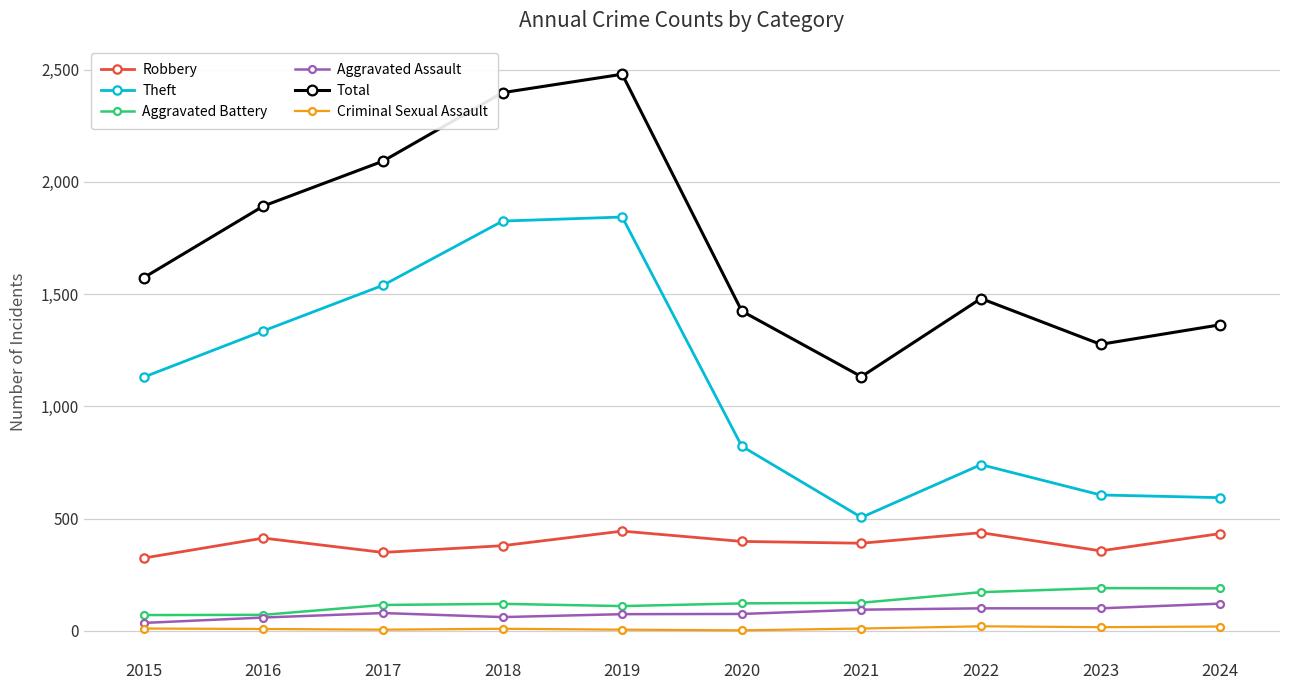

How many data points does each series have?

10